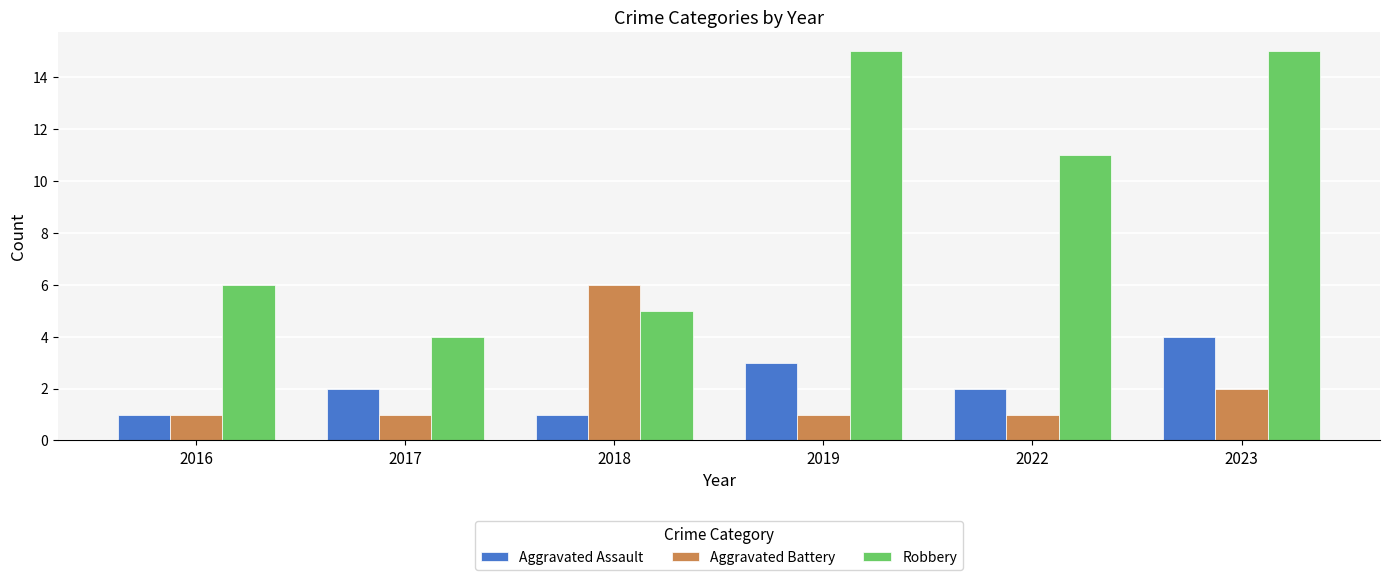

What is the difference between the highest and lowest values at 2019?

14